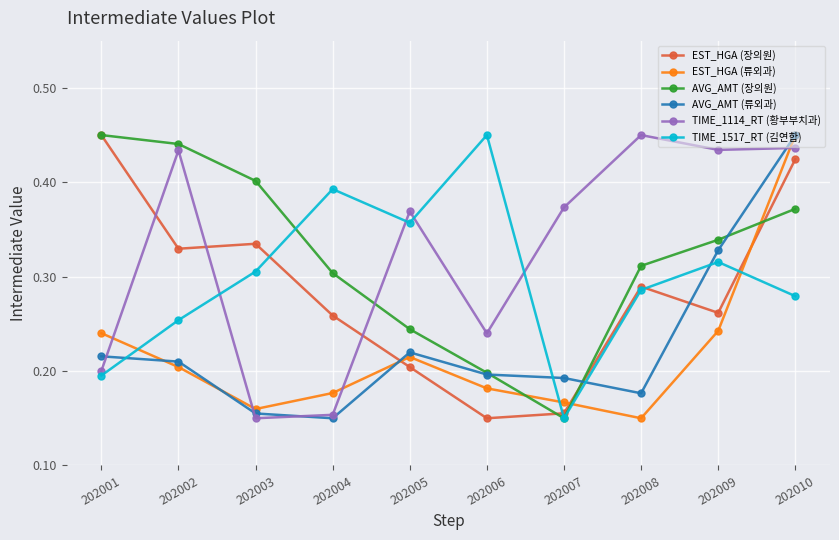

Which series ends up on top after the final intersection of TIME_1517_RT (김연합) and EST_HGA (류외과)?

EST_HGA (류외과)